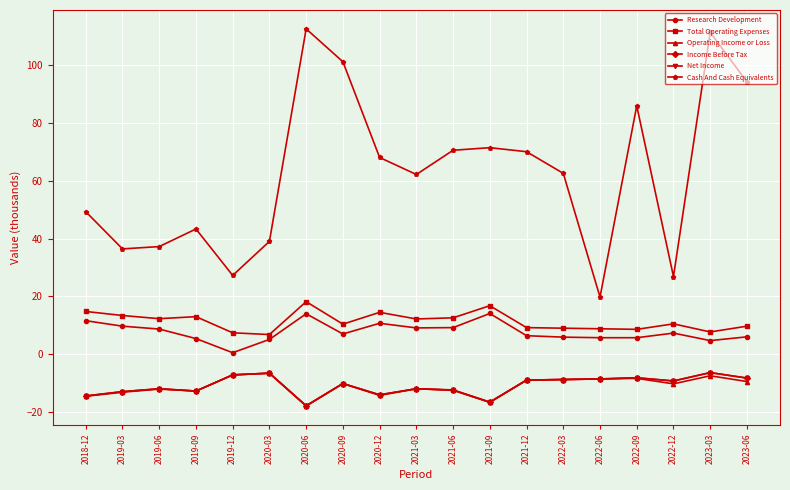

Reading left to right, what are all the values shown in this chart?

Research Development: 2018-12=11.5	2019-03=9.6	2019-06=8.6	2019-09=5.3	2019-12=0.4	2020-03=5.0	2020-06=13.9	2020-09=6.9	2020-12=10.6	2021-03=9.0	2021-06=9.1	2021-09=14.0	2021-12=6.3	2022-03=5.8	2022-06=5.6	2022-09=5.6	2022-12=7.2	2023-03=4.6	2023-06=5.9
Total Operating Expenses: 2018-12=14.7	2019-03=13.3	2019-06=12.2	2019-09=12.9	2019-12=7.3	2020-03=6.7	2020-06=18.1	2020-09=10.3	2020-12=14.4	2021-03=12.1	2021-06=12.5	2021-09=16.7	2021-12=9.1	2022-03=8.9	2022-06=8.7	2022-09=8.5	2022-12=10.4	2023-03=7.6	2023-06=9.6
Operating Income or Loss: 2018-12=-14.7	2019-03=-13.3	2019-06=-12.2	2019-09=-12.9	2019-12=-7.3	2020-03=-6.7	2020-06=-18.1	2020-09=-10.3	2020-12=-14.4	2021-03=-12.1	2021-06=-12.5	2021-09=-16.7	2021-12=-9.1	2022-03=-8.9	2022-06=-8.7	2022-09=-8.5	2022-12=-10.4	2023-03=-7.6	2023-06=-9.6
Income Before Tax: 2018-12=-14.6	2019-03=-13.1	2019-06=-12.1	2019-09=-12.9	2019-12=-7.3	2020-03=-6.7	2020-06=-18.0	2020-09=-10.3	2020-12=-14.2	2021-03=-12.1	2021-06=-12.6	2021-09=-16.8	2021-12=-9.1	2022-03=-8.9	2022-06=-8.7	2022-09=-8.3	2022-12=-9.4	2023-03=-6.5	2023-06=-8.4
Net Income: 2018-12=-14.6	2019-03=-13.1	2019-06=-12.1	2019-09=-12.9	2019-12=-7.3	2020-03=-6.7	2020-06=-18.0	2020-09=-10.3	2020-12=-14.2	2021-03=-12.1	2021-06=-12.6	2021-09=-16.8	2021-12=-9.1	2022-03=-8.9	2022-06=-8.7	2022-09=-8.3	2022-12=-9.4	2023-03=-6.5	2023-06=-8.4
Cash And Cash Equivalents: 2018-12=49.3	2019-03=36.4	2019-06=37.2	2019-09=43.3	2019-12=27.2	2020-03=39.0	2020-06=112.7	2020-09=101.3	2020-12=68.1	2021-03=62.2	2021-06=70.6	2021-09=71.5	2021-12=70.1	2022-03=62.6	2022-06=19.7	2022-09=86.0	2022-12=26.8	2023-03=111.5	2023-06=94.3